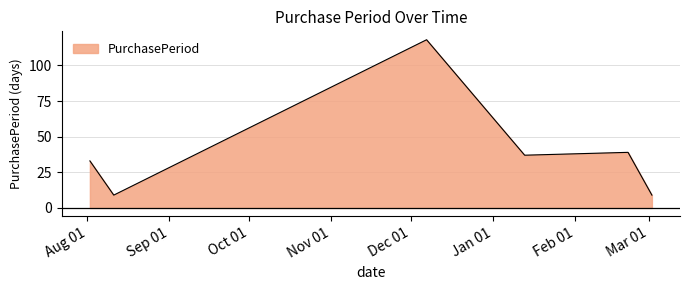

What is the maximum value shown in the chart?

118